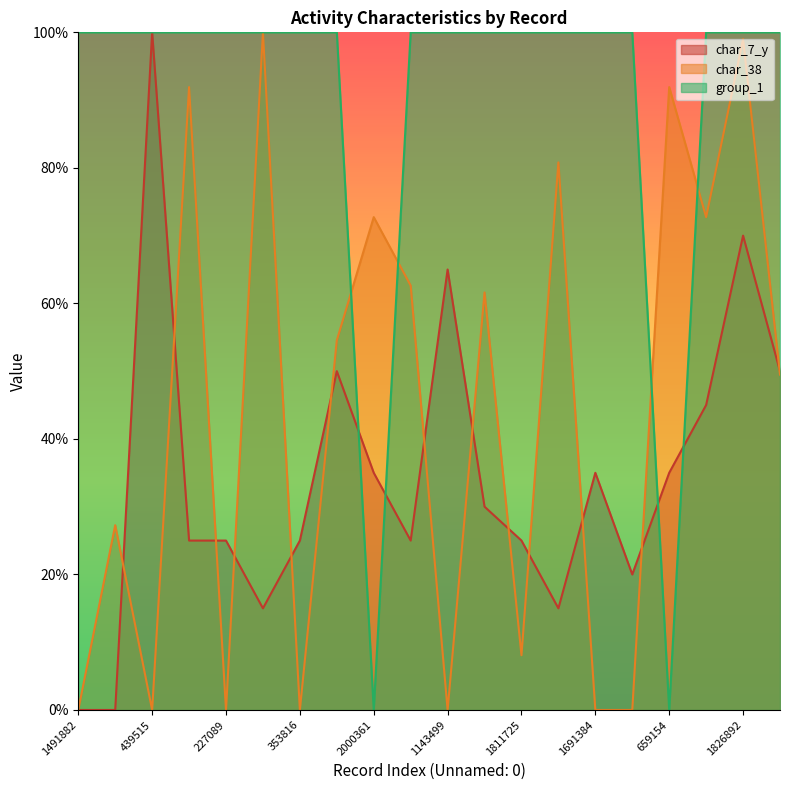

Reading left to right, what are all the values shown in this chart?

char_7_y: 1491882=0.0	1080690=0.0	439515=100.0	1204234=25.0	227089=25.0	124596=15.0	353816=25.0	1876136=50.0	2000361=35.0	542243=25.0	1143499=65.0	2085443=30.0	1811725=25.0	210136=15.0	1691384=35.0	934755=20.0	659154=35.0	175935=45.0	1826892=70.0	135274=50.0
char_38: 1491882=0.0	1080690=27.3	439515=0.0	1204234=91.9	227089=0.0	124596=100.0	353816=0.0	1876136=54.5	2000361=72.7	542243=62.6	1143499=0.0	2085443=61.6	1811725=8.1	210136=80.8	1691384=0.0	934755=0.0	659154=91.9	175935=72.7	1826892=99.0	135274=49.5
group_1: 1491882=100.0	1080690=100.0	439515=100.0	1204234=100.0	227089=100.0	124596=100.0	353816=100.0	1876136=100.0	2000361=0.0	542243=100.0	1143499=100.0	2085443=100.0	1811725=100.0	210136=100.0	1691384=100.0	934755=100.0	659154=0.0	175935=100.0	1826892=100.0	135274=100.0